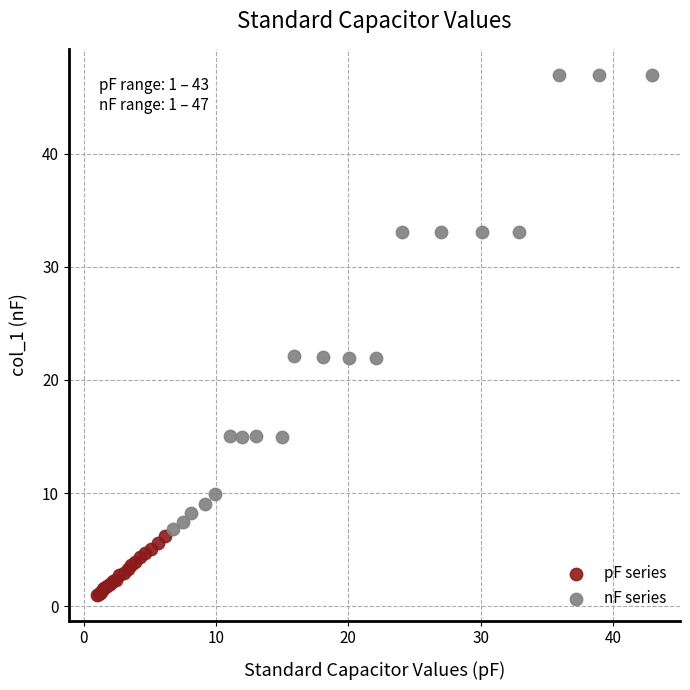

Which series reaches the minimum Y coordinate?

pF series